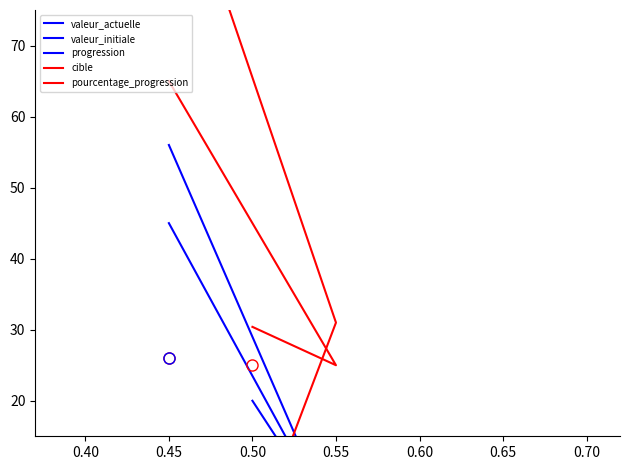

Where does the pourcentage_progression series first go above 30?

0.50